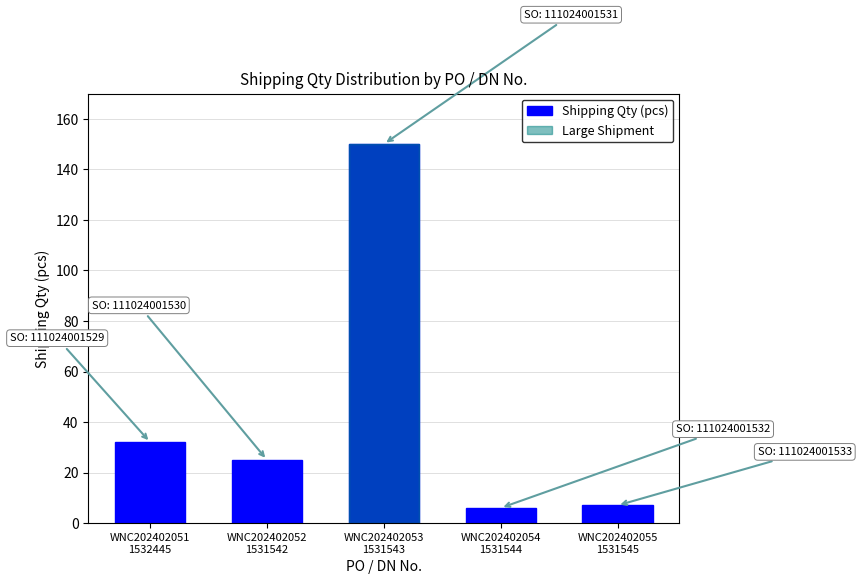

True or false: the data shows 36 at WNC202402052
1531542.

False